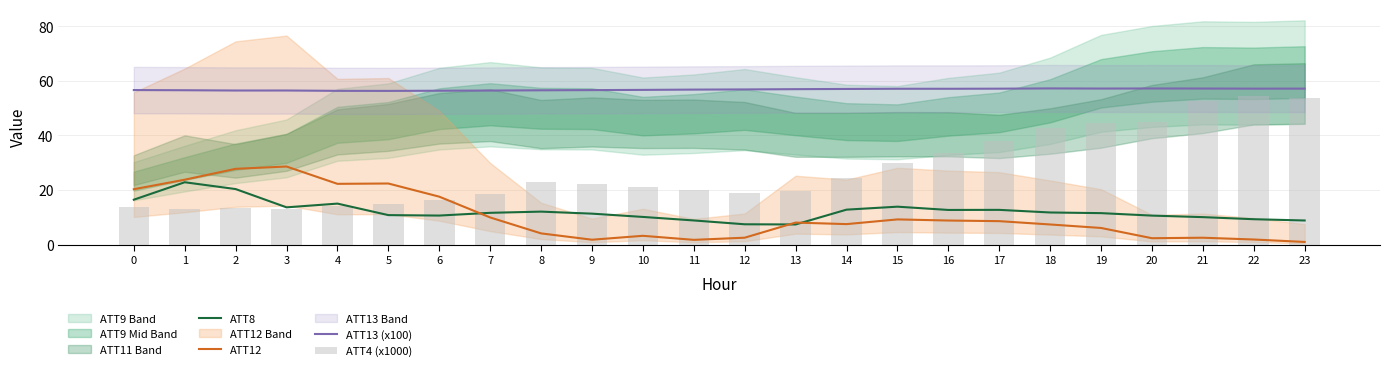

Which category has the lowest value across all series?

23